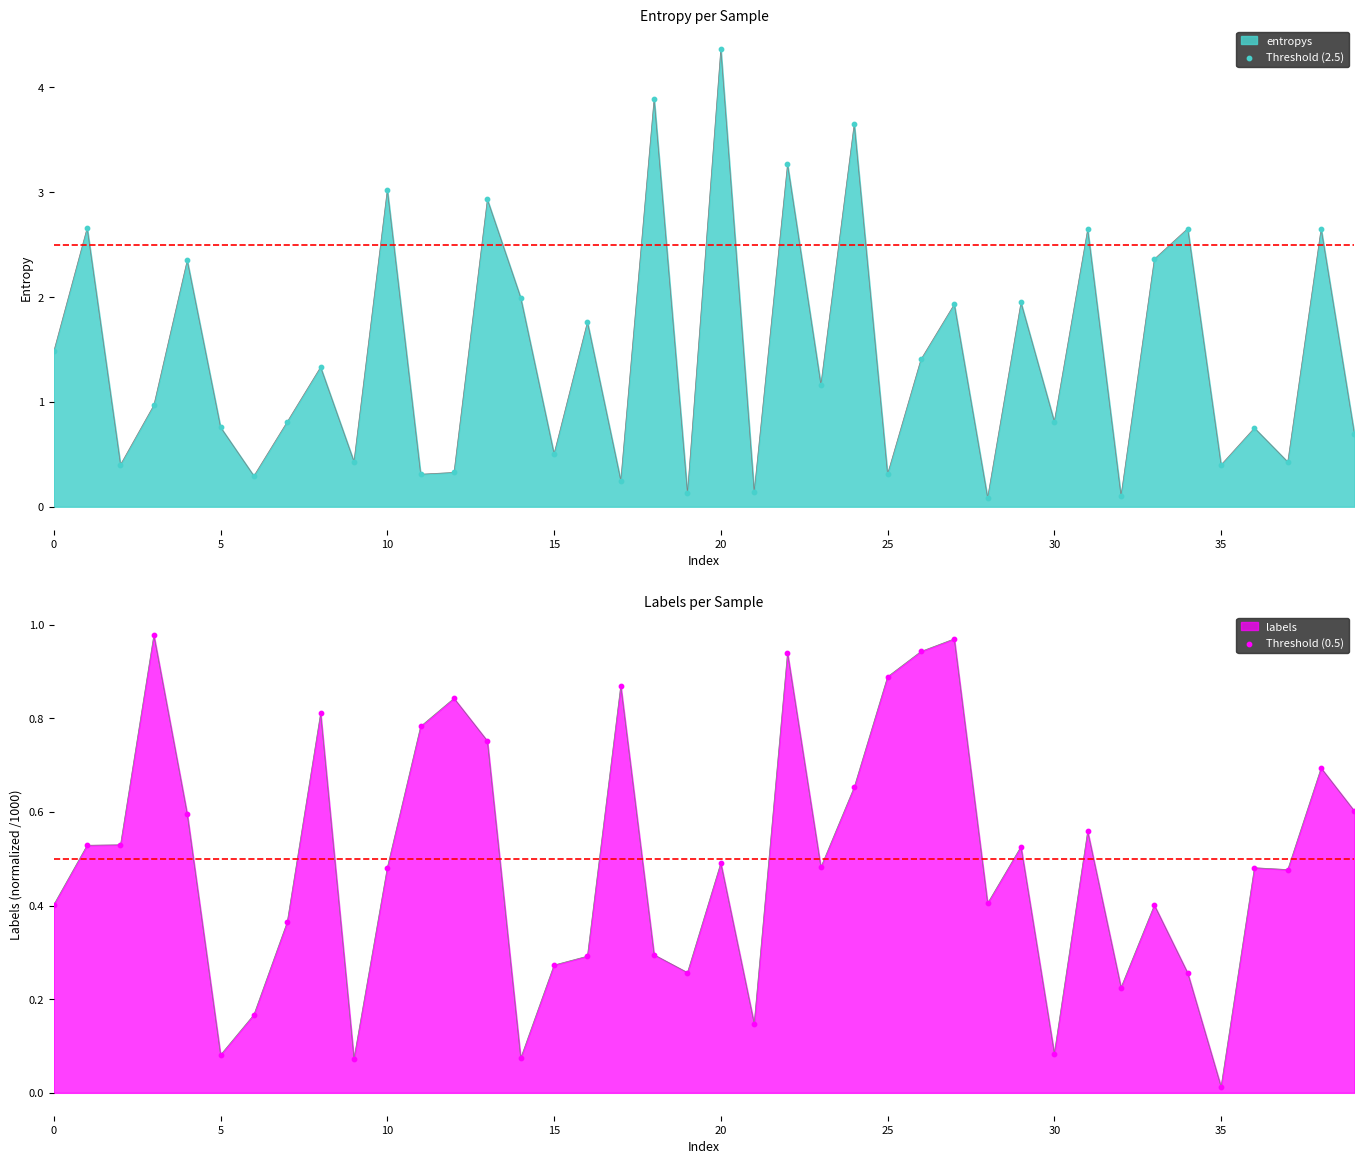

Is the value of Threshold (0.5) at 0 greater than the value of Threshold (2.5) at 0?

No